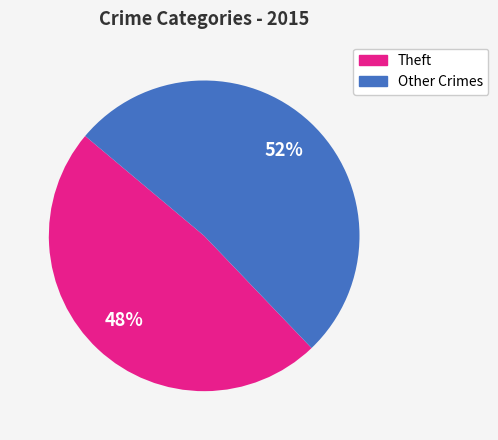

To the nearest percent, what is the average slice percentage?

50%